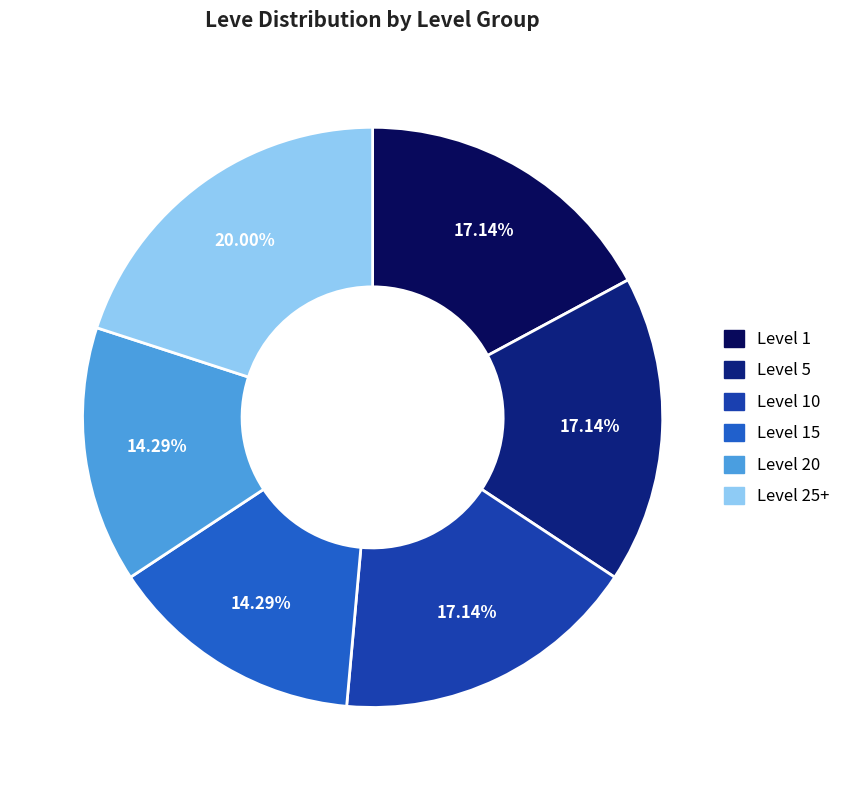

Is there a majority slice in this chart?

No